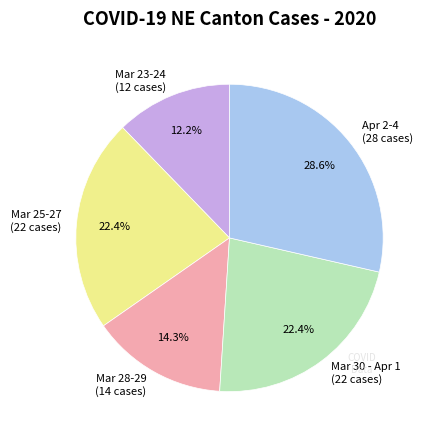

What is the largest slice in the pie chart?

Apr 2-4 (28 cases)